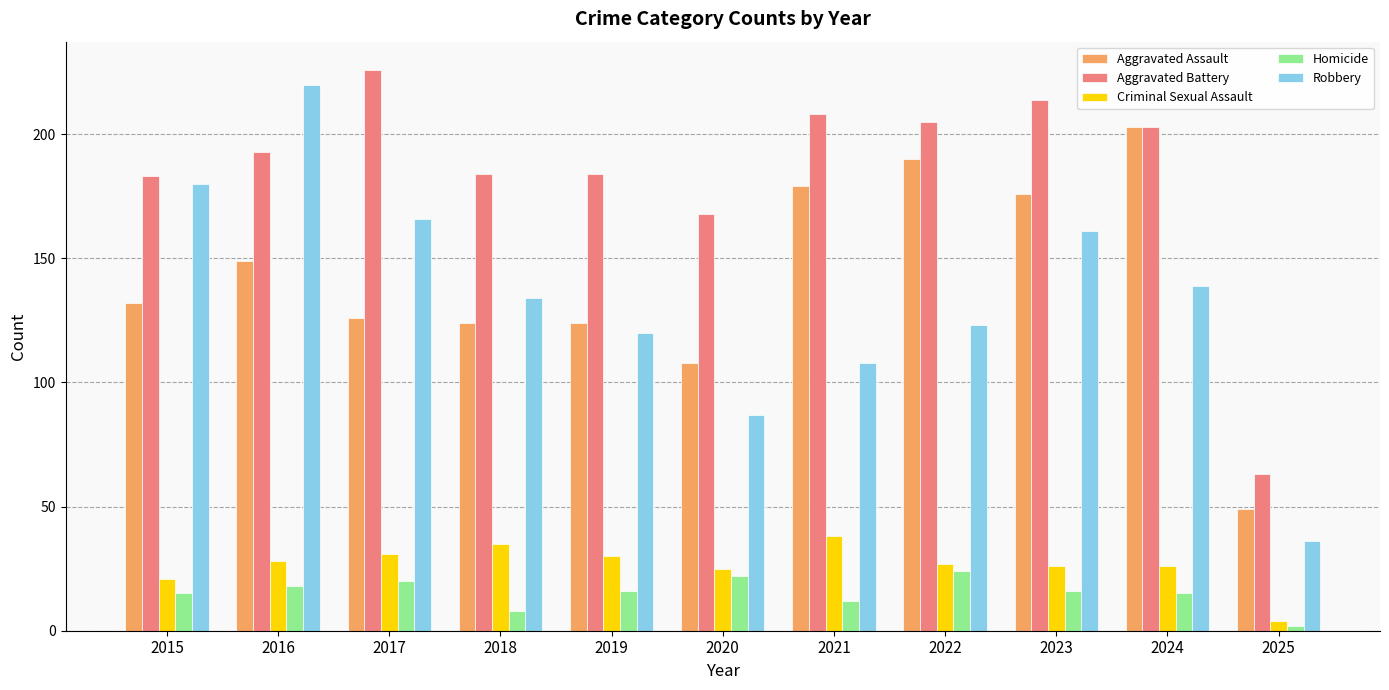

The Homicide series shows 12 at 2021. True or false?

True